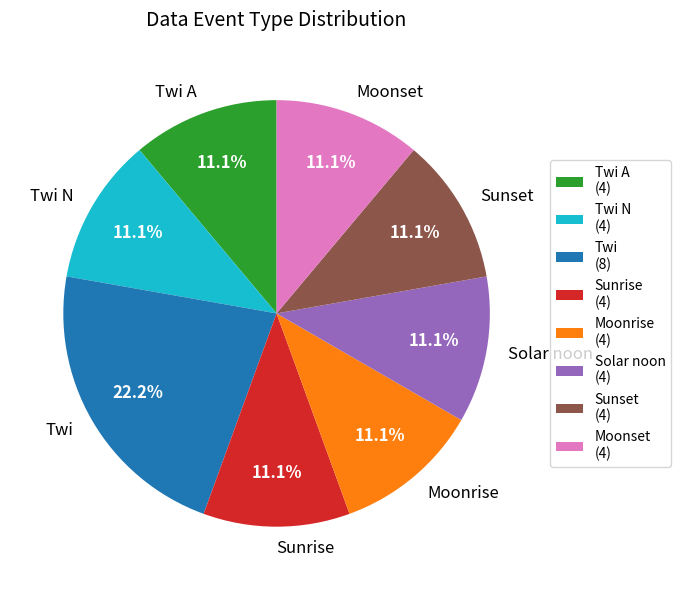

What is the ratio of the value at Twi to the value at Twi A?

2.0